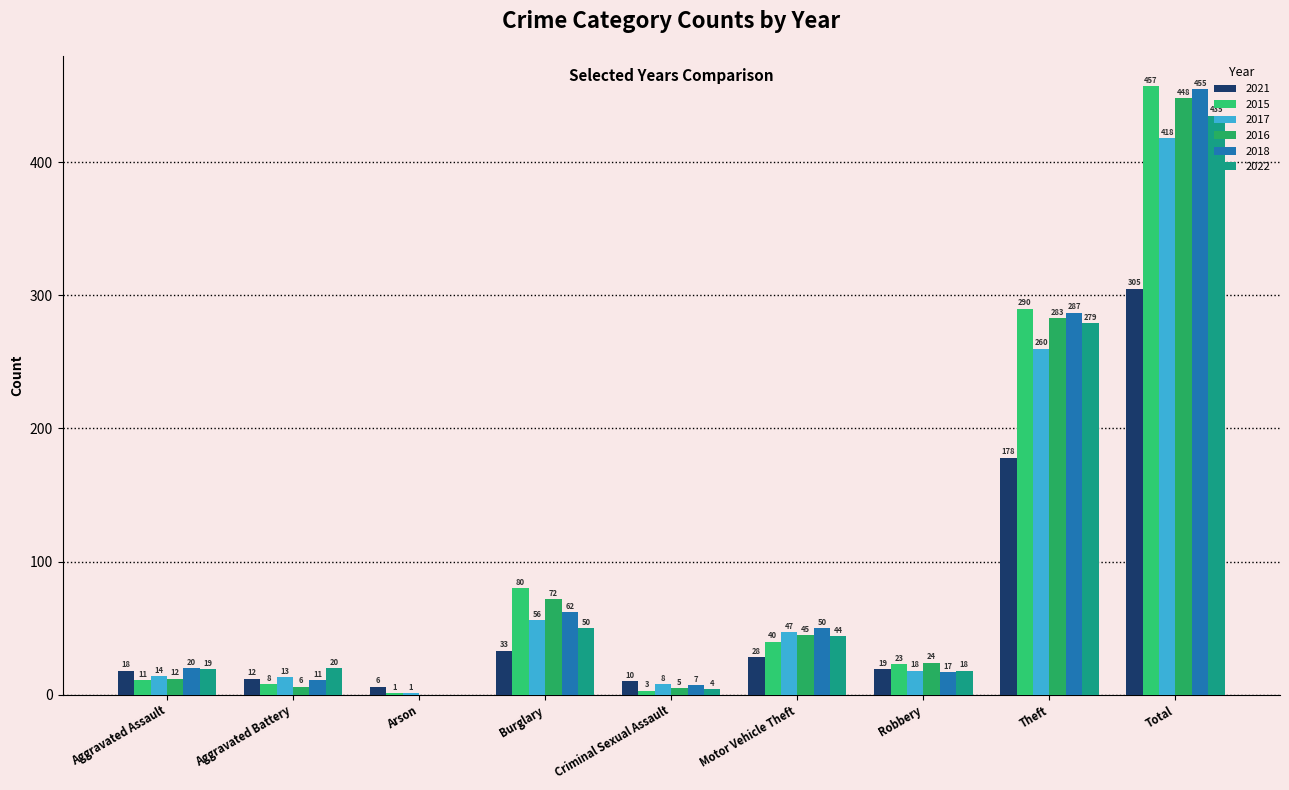

How many distinct data groups are displayed?

6